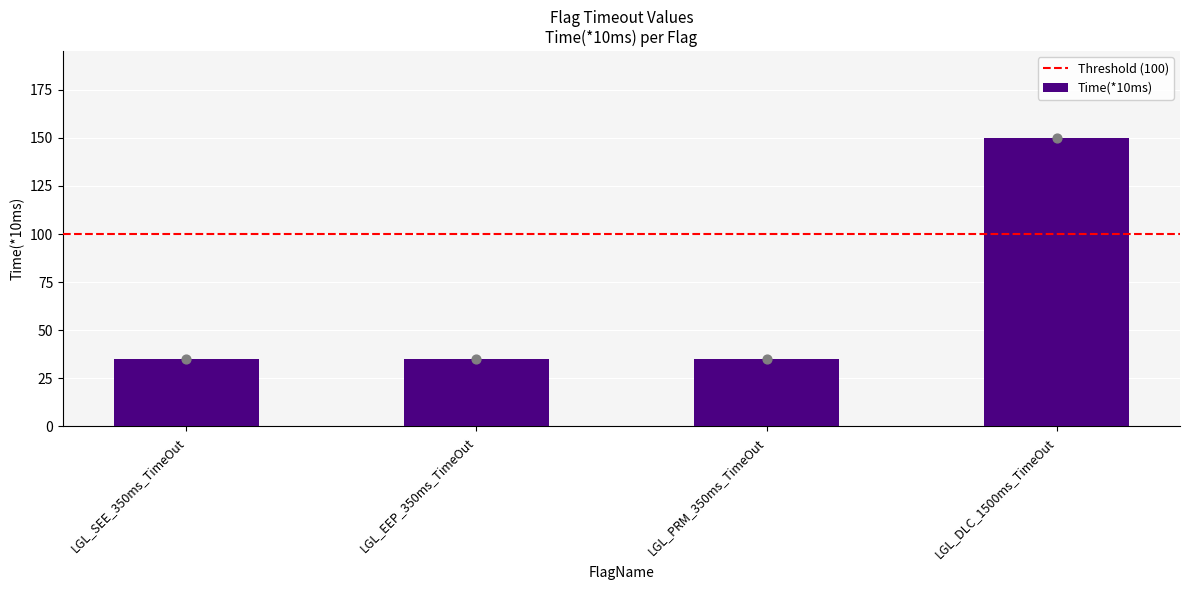

Approximately how many times larger is the value at LGL_DLC_1500ms_TimeOut compared to LGL_EEP_350ms_TimeOut?

4.3